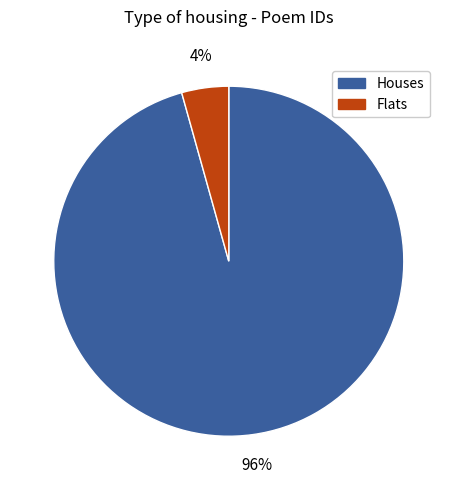

Between Houses and Flats, which is larger?

Houses